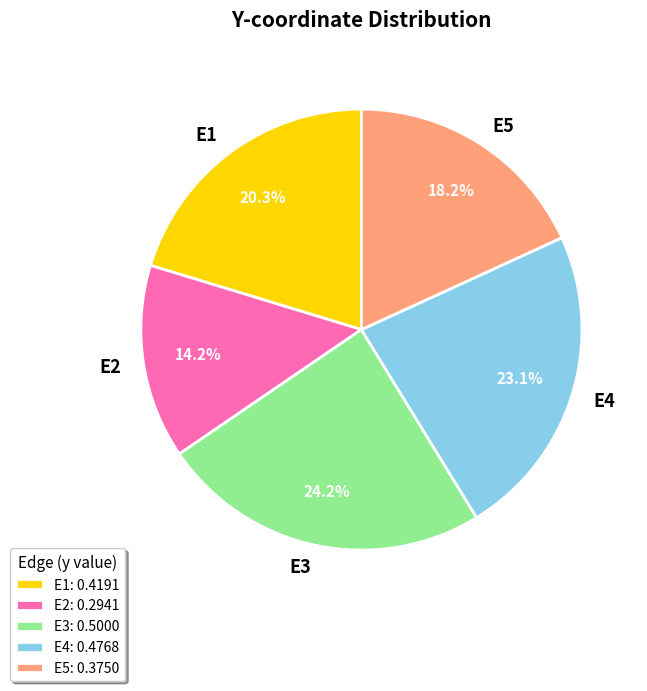

How many slices are in this pie chart?

5